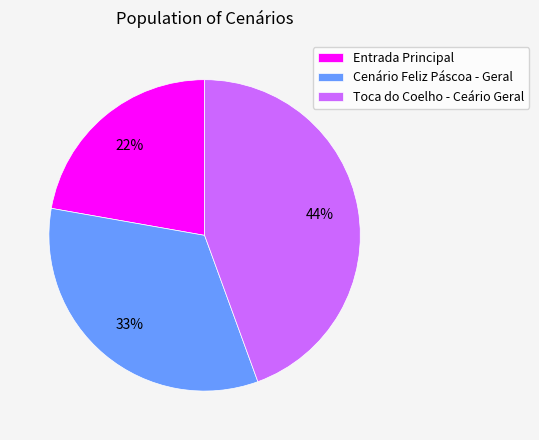

Which has a higher value, Toca do Coelho - Ceário Geral or Entrada Principal?

Toca do Coelho - Ceário Geral